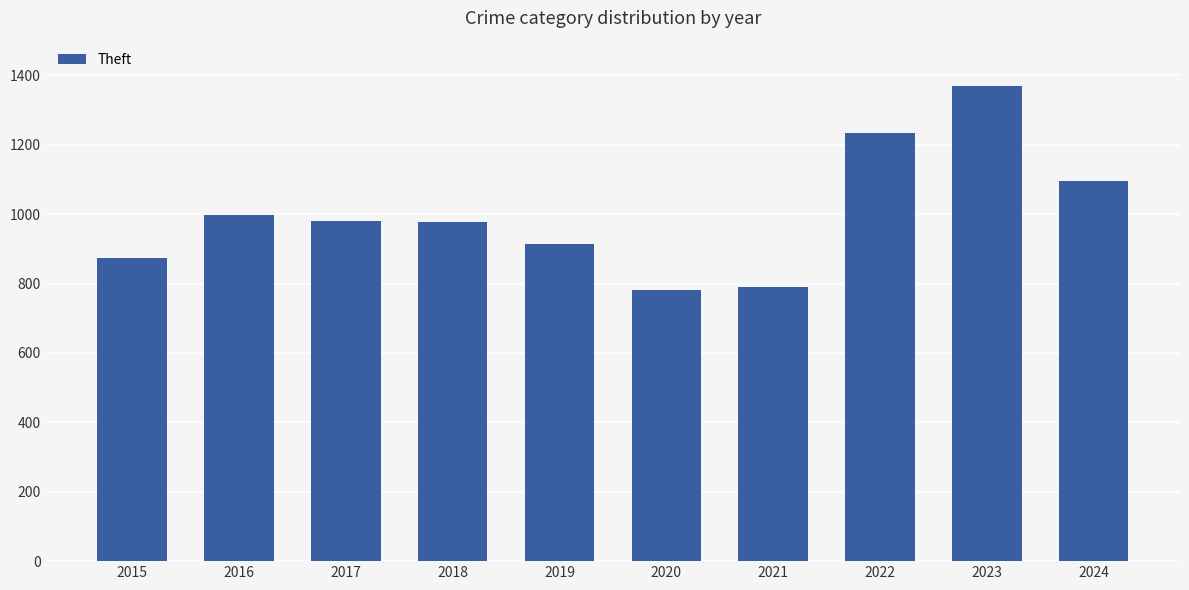

How many bars are there in total?

10